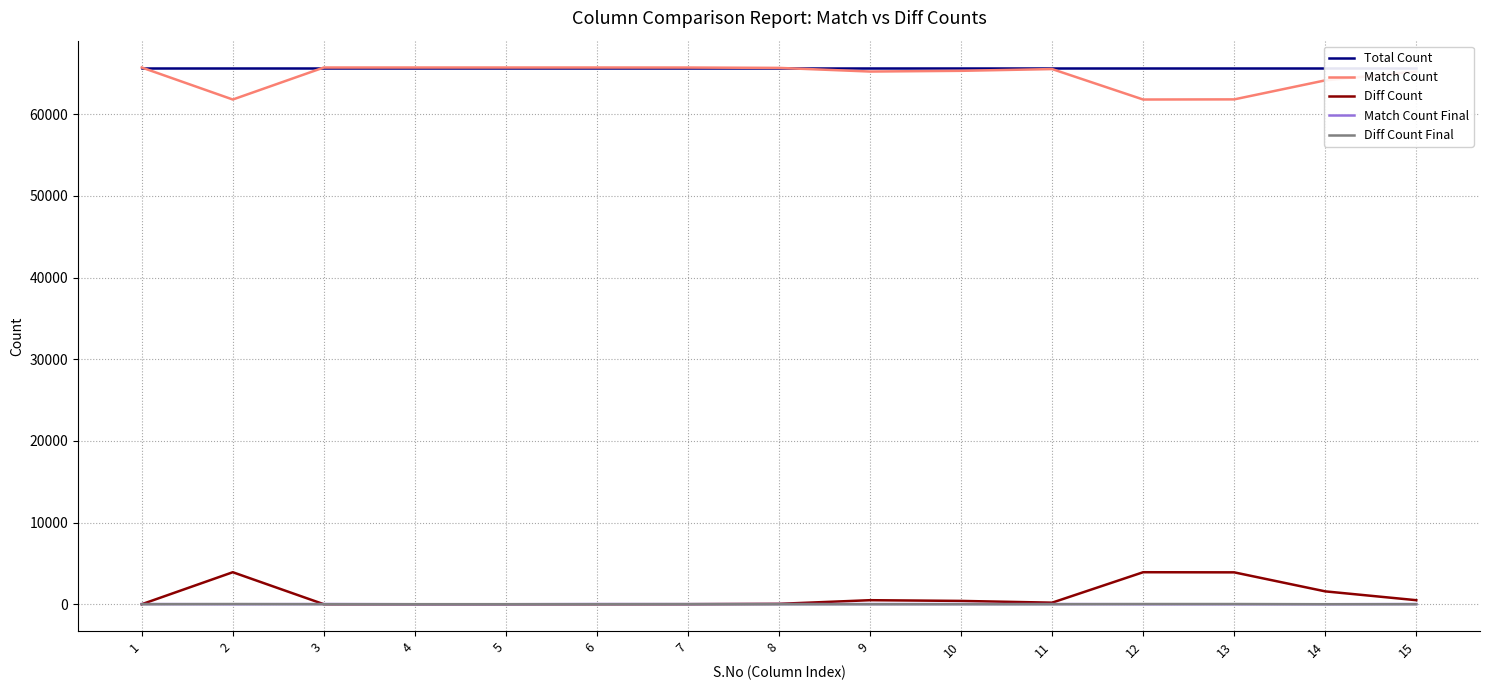

Reading left to right, extract all data points from this chart.

Total Count: 1=65709	2=65709	3=65709	4=65709	5=65709	6=65709	7=65709	8=65709	9=65709	10=65709	11=65709	12=65709	13=65709	14=65709	15=65709
Match Count: 1=65709	2=61790	3=65709	4=65709	5=65709	6=65709	7=65705	8=65661	9=65215	10=65303	11=65517	12=61790	13=61806	14=64134	15=65214
Diff Count: 1=0	2=3919	3=0	4=0	5=0	6=0	7=4	8=48	9=494	10=406	11=192	12=3919	13=3903	14=1575	15=495
Match Count Final: 1=23	2=0	3=23	4=0	5=0	6=23	7=13	8=23	9=23	10=23	11=23	12=0	13=0	14=0	15=23
Diff Count Final: 1=0	2=23	3=0	4=0	5=0	6=0	7=10	8=0	9=0	10=0	11=0	12=23	13=23	14=0	15=0